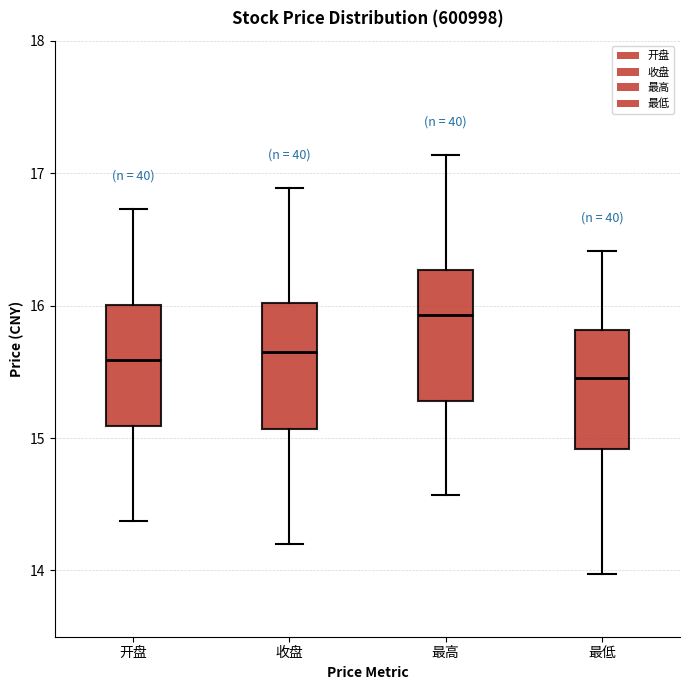

Which box has the highest median line?

最高